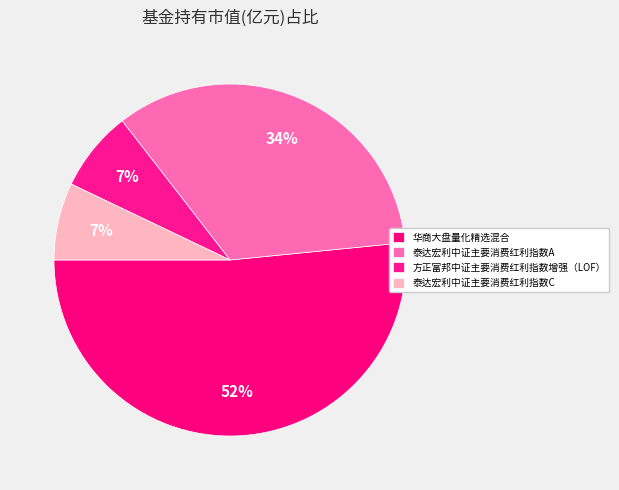

Which category has the biggest portion of the pie?

华商大盘量化精选混合